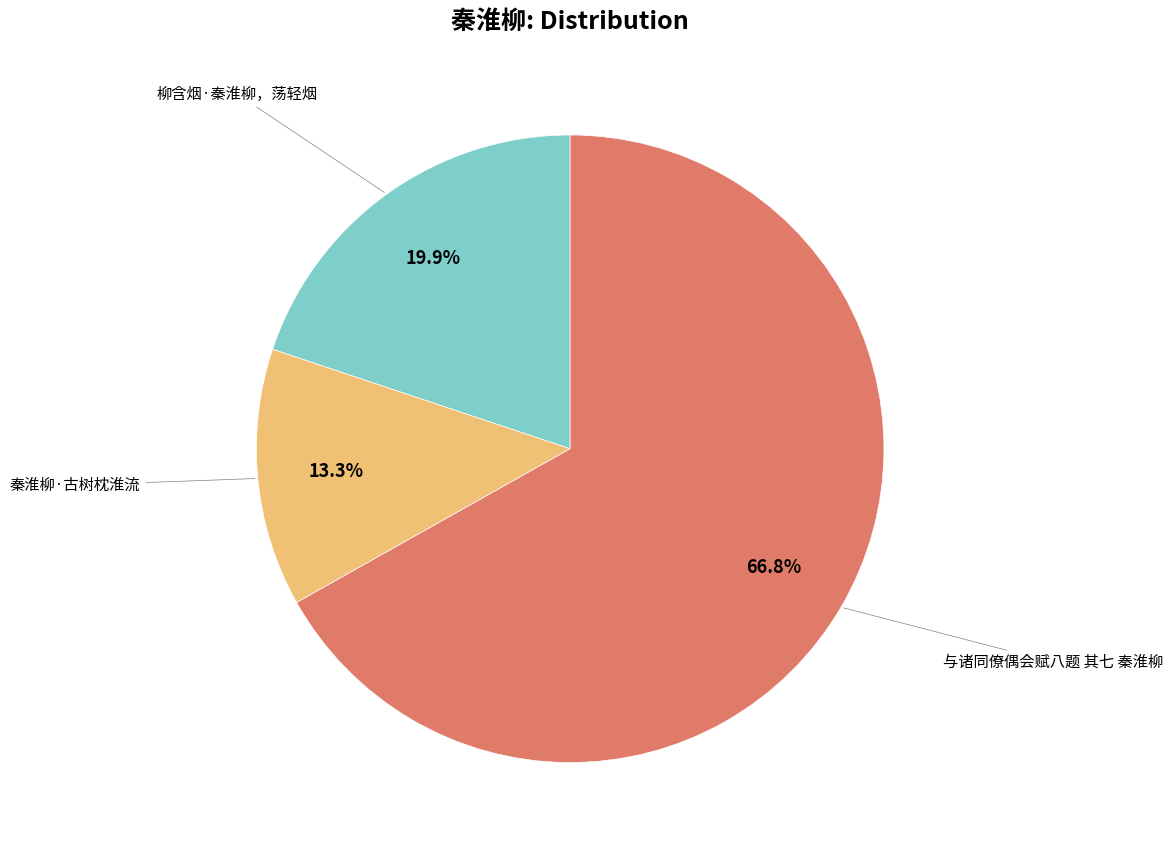

Is there any slice that represents more than half of the pie?

Yes